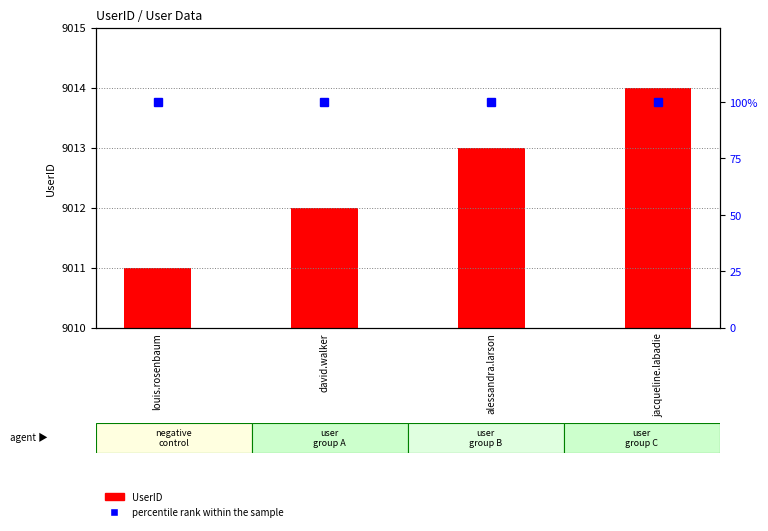

Reading left to right, extract all data points from this chart.

UserID: 9011	9012	9013	9014
percentile rank within the sample: 100	100	100	100